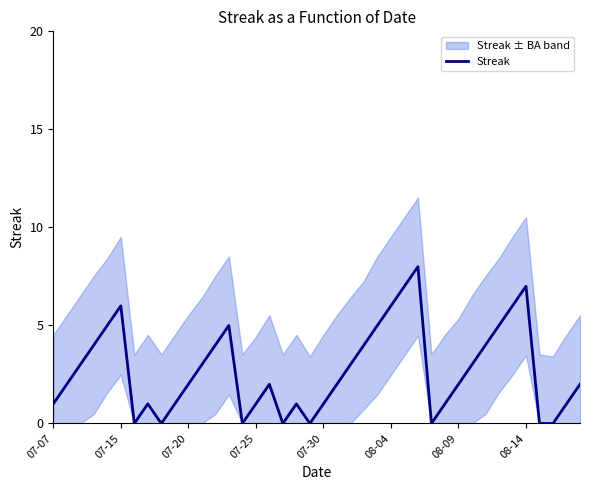

What is the highest value of the Streak series?

8